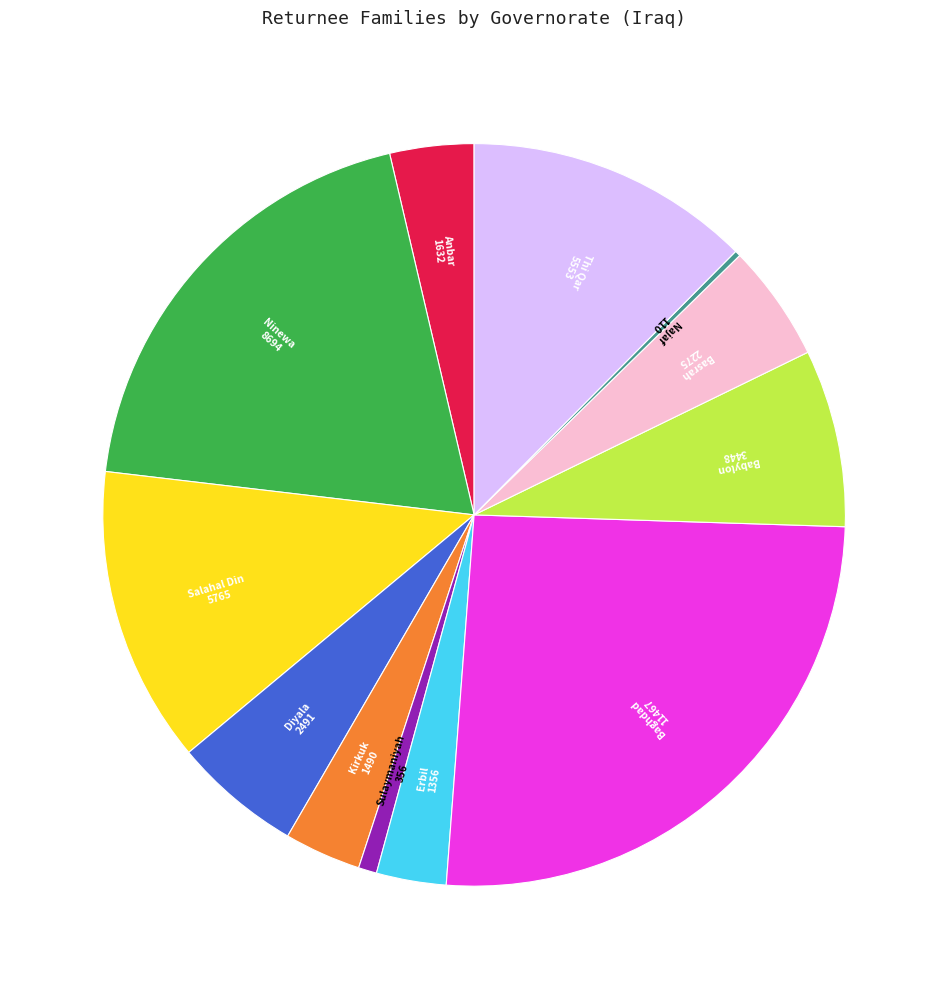

Does any single category account for the majority?

No